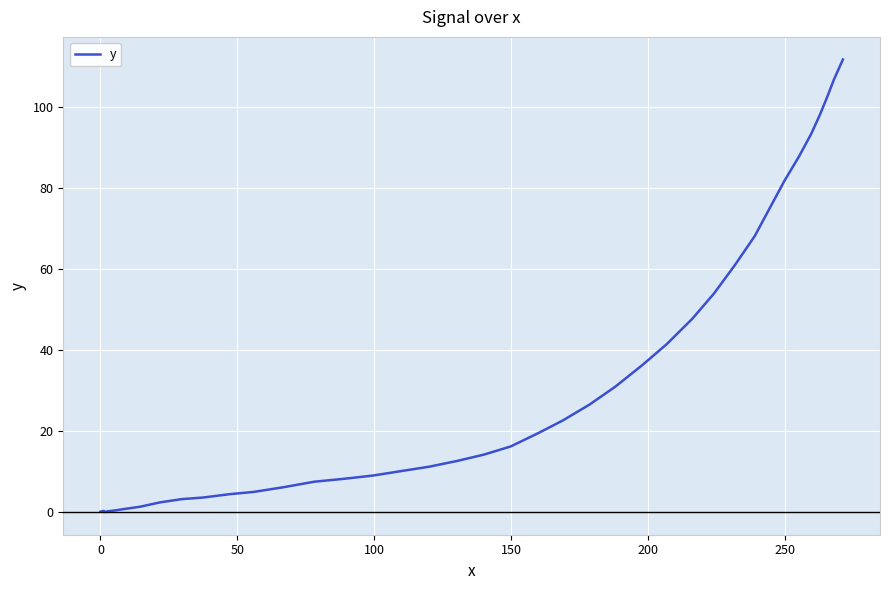

True or false: the data shows 143.6 at 33.

False